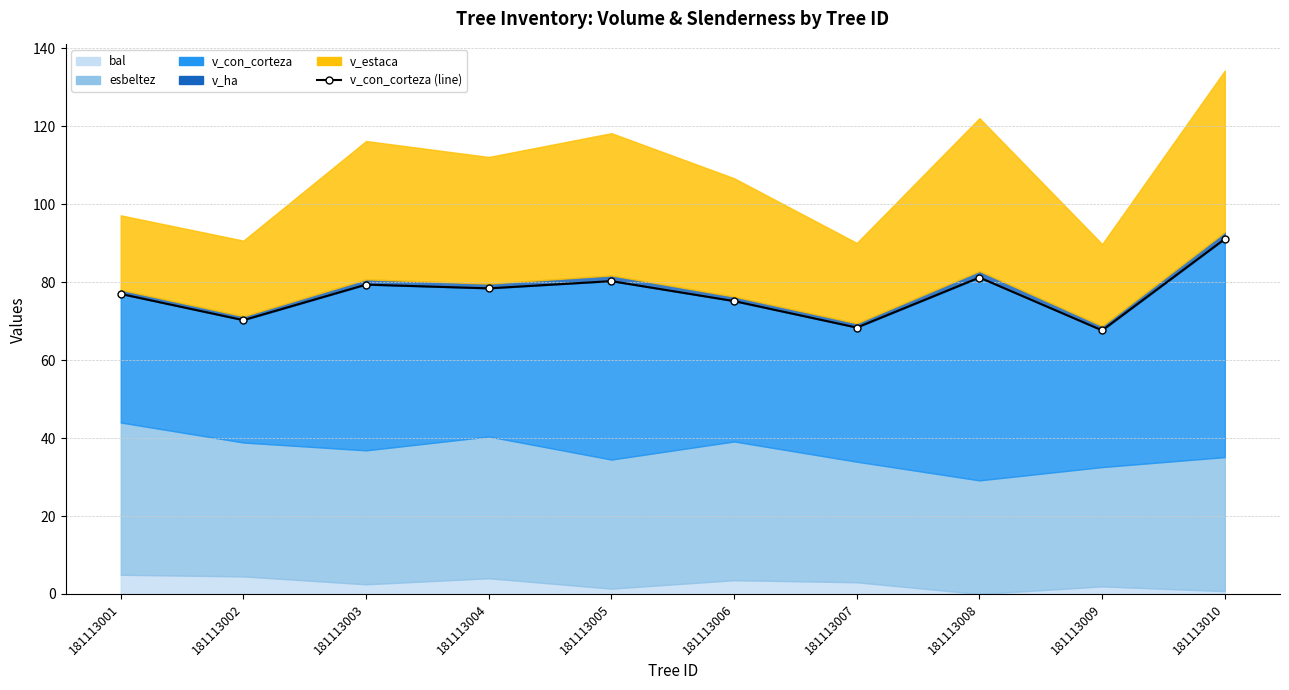

Reading left to right, list all the values displayed in this chart.

181113001=77.0	181113002=70.2	181113003=79.4	181113004=78.4	181113005=80.3	181113006=75.1	181113007=68.3	181113008=81.2	181113009=67.6	181113010=91.1